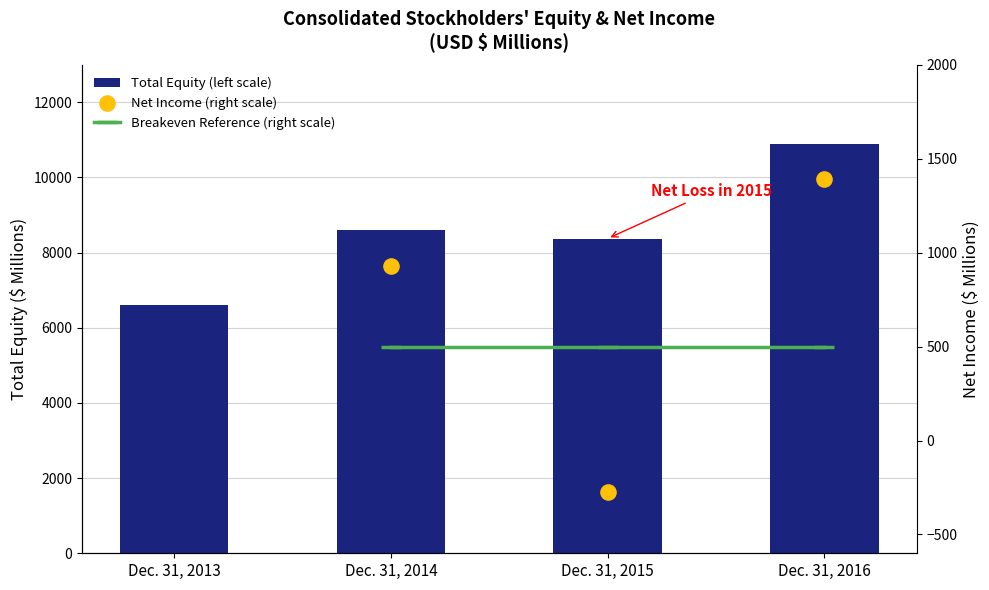

Approximately how many times larger is the value at Dec. 31, 2013 compared to Dec. 31, 2014?

0.8